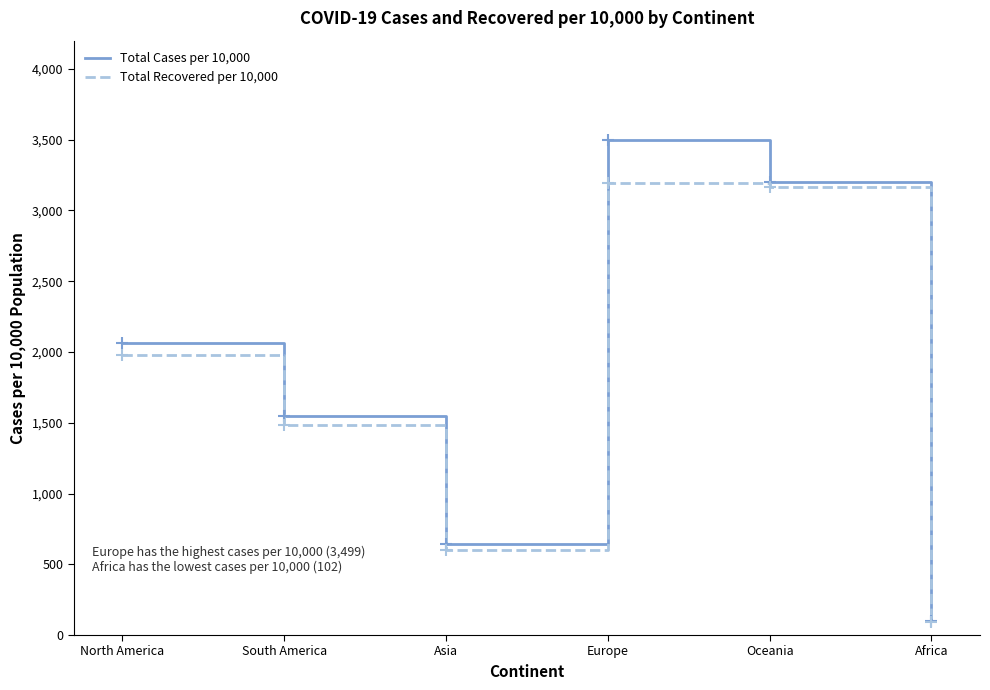

List the series in order of their peak value, lowest first.

Total Recovered per 10,000, Total Cases per 10,000